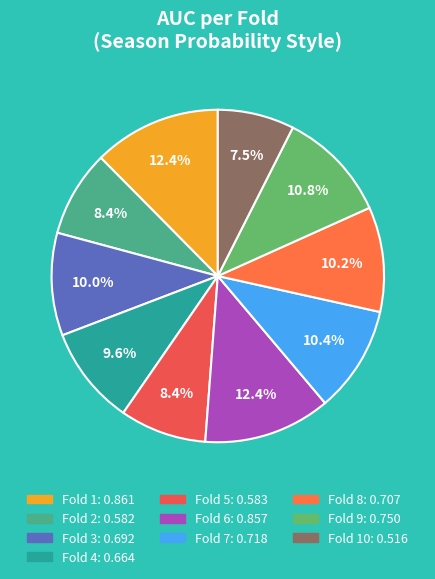

Count the number of slices in the pie.

10